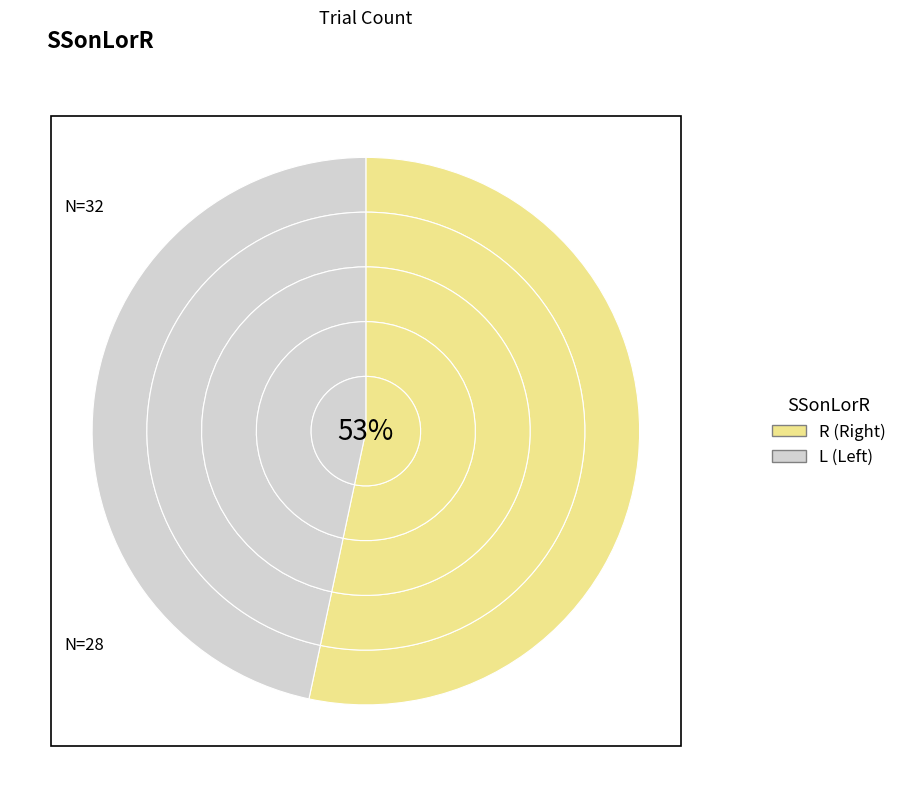

To the nearest percent, what portion does L represent?

47%